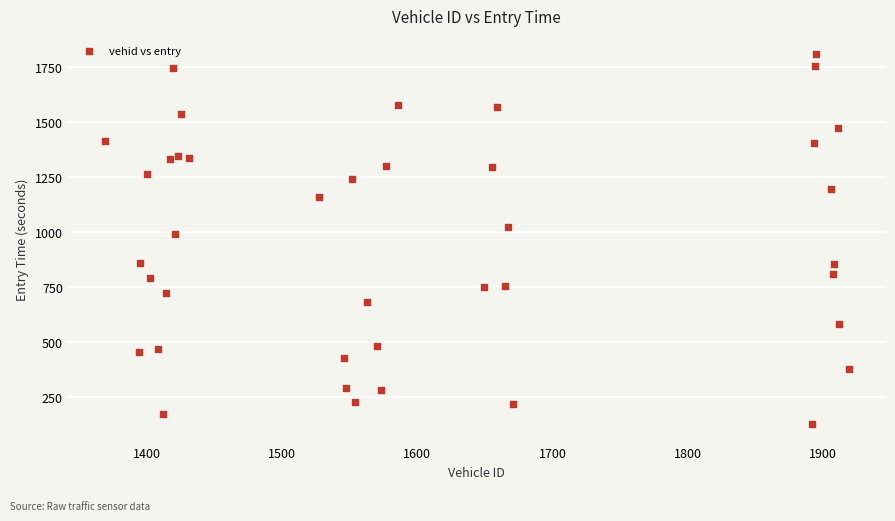

What Y value in the scatter plot is closest to 966?

989.8